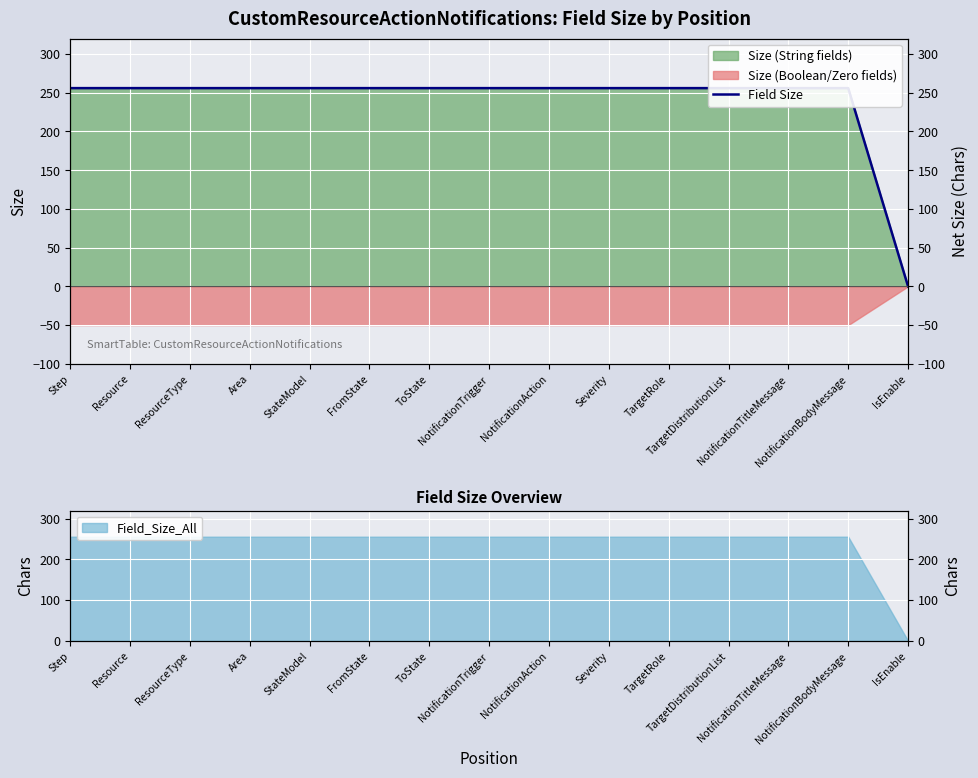

What is the label of the 13th point from the left?

NotificationTitleMessage